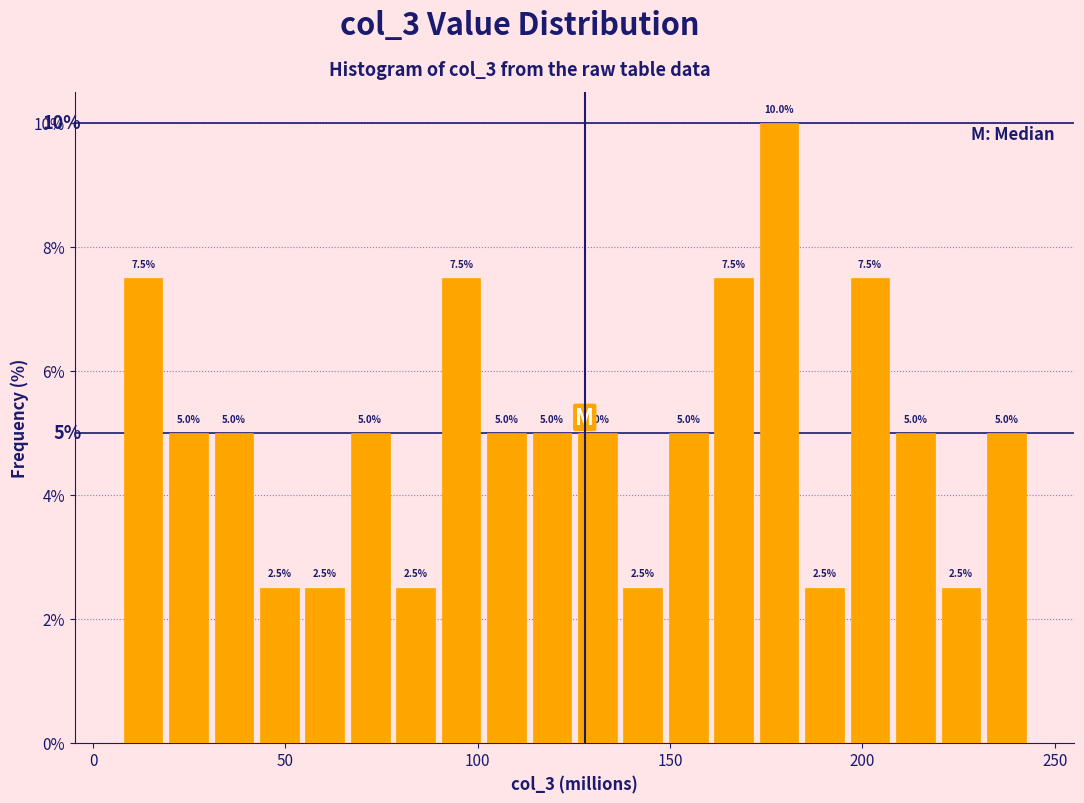

Around what value on the x-axis is the tallest bar? Give the approximate position of its centre, as read against the axis.

180